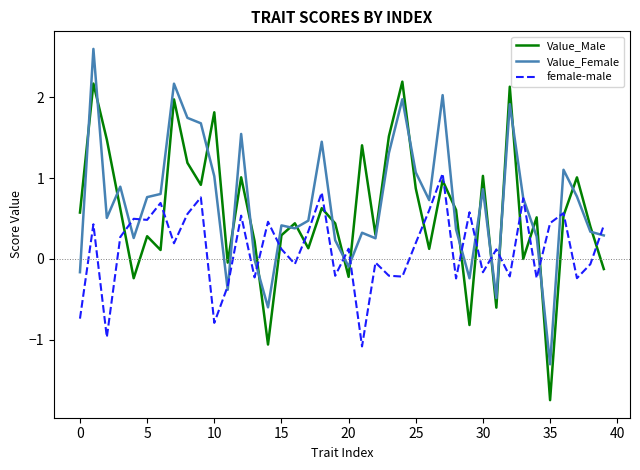

Which series has the widest spread of values?

Value_Male